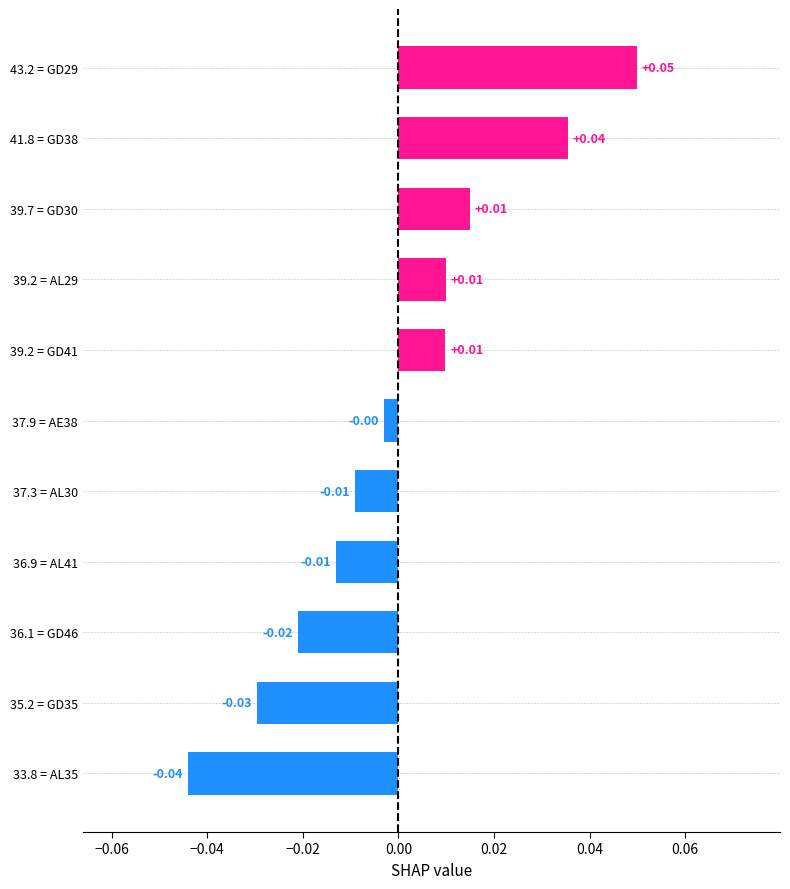

Between 36.9 = AL41 and 39.2 = AL29, which is larger?

39.2 = AL29